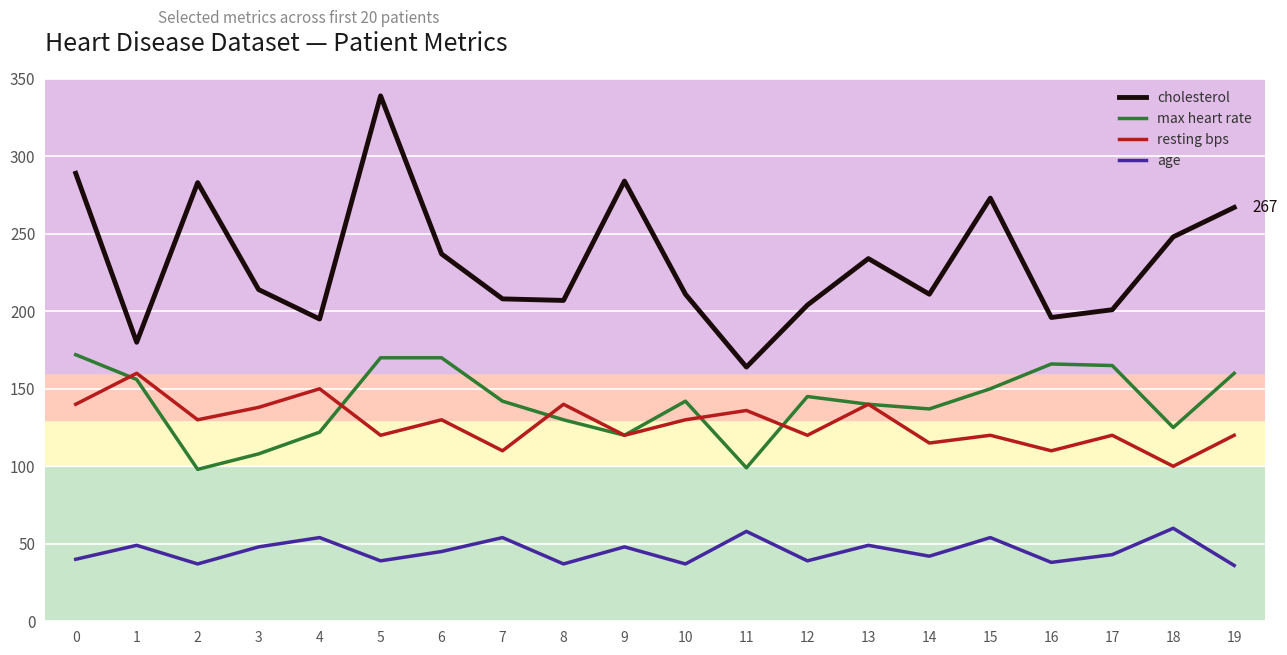

What are all the series names shown in the legend?

cholesterol, max heart rate, resting bps, age